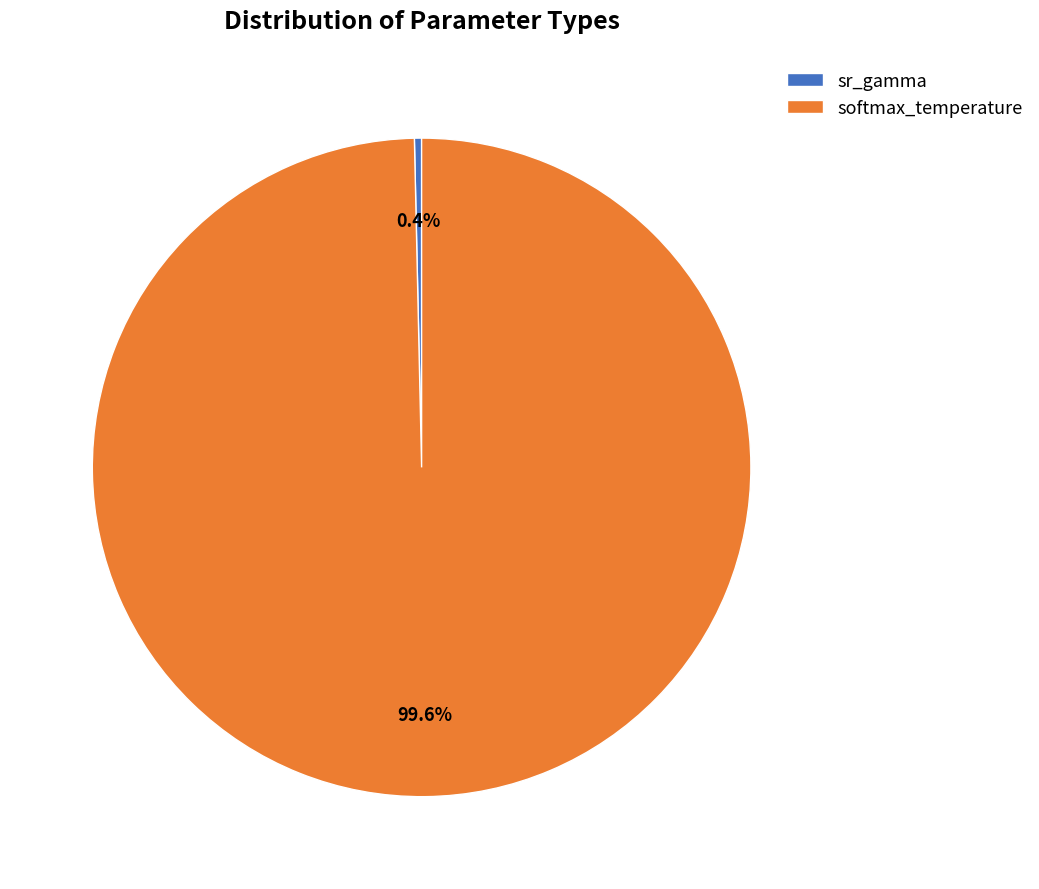

Between softmax_temperature and sr_gamma, which is larger?

softmax_temperature